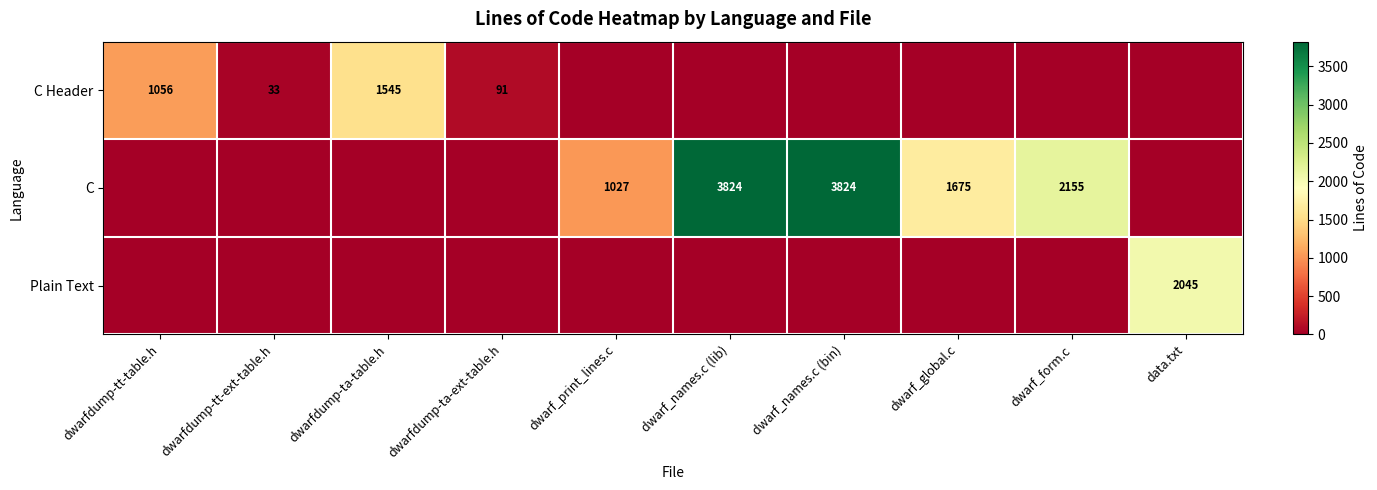

Count the number of data series in this chart.

3